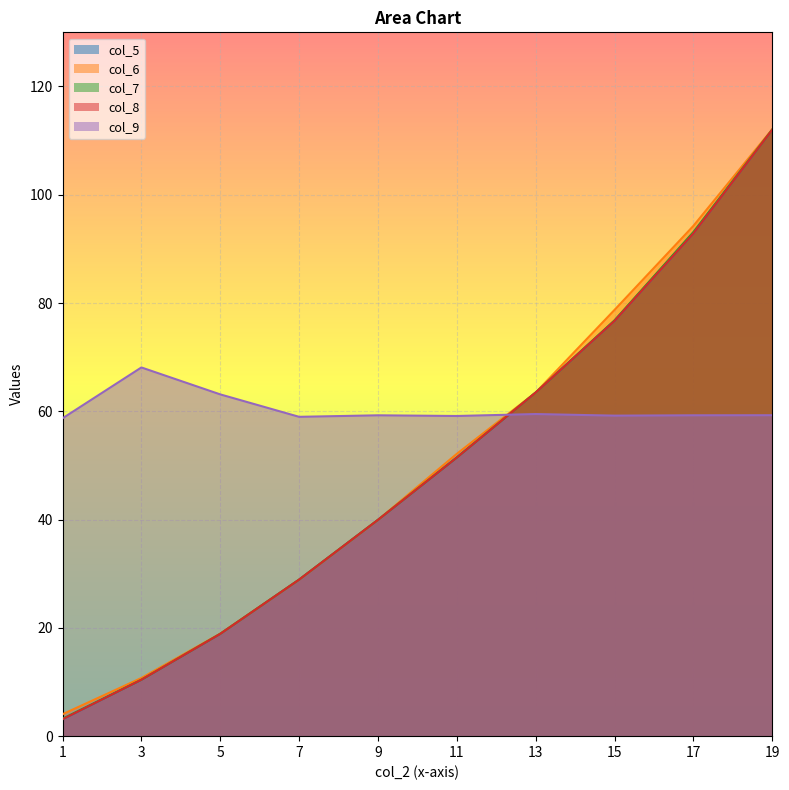

Is the value of col_5 at 3 greater than the value of col_7 at 5?

No